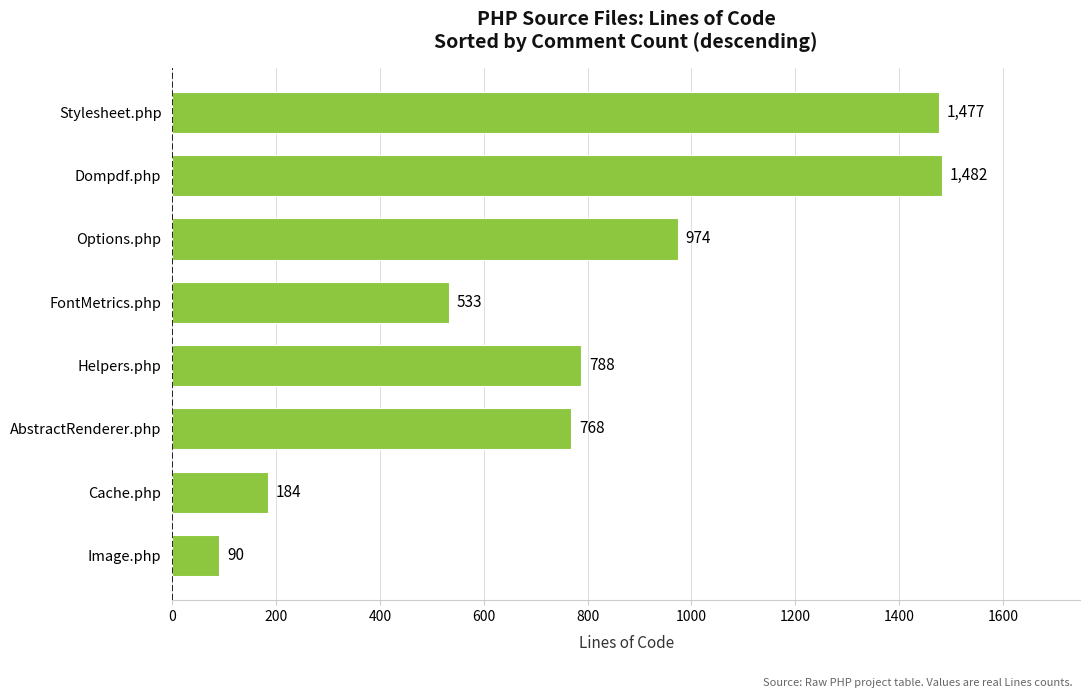

What is the difference between the second highest and minimum values?

1387